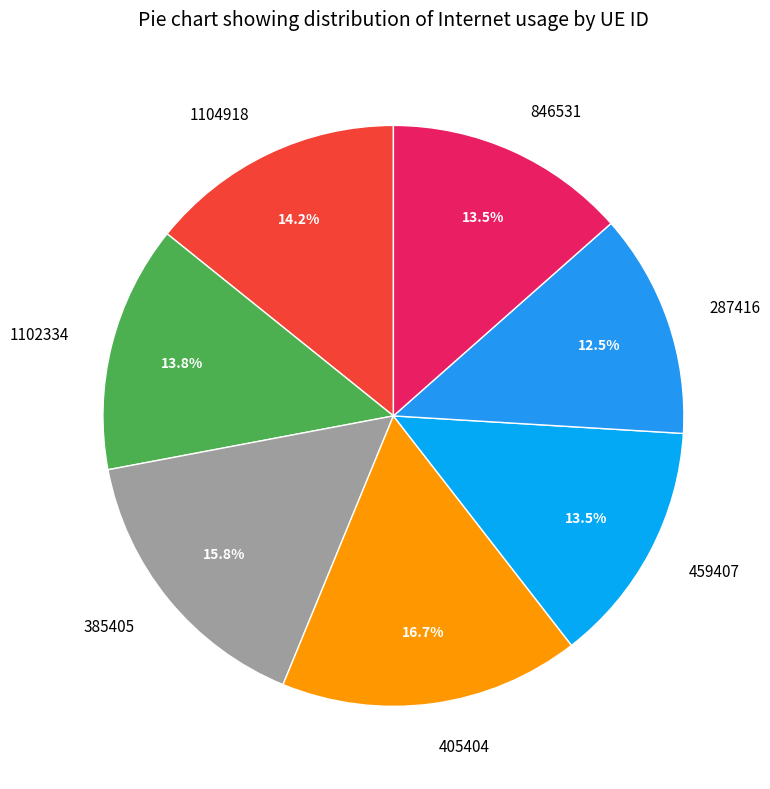

True or false: 287416 accounts for 22% of the total.

False